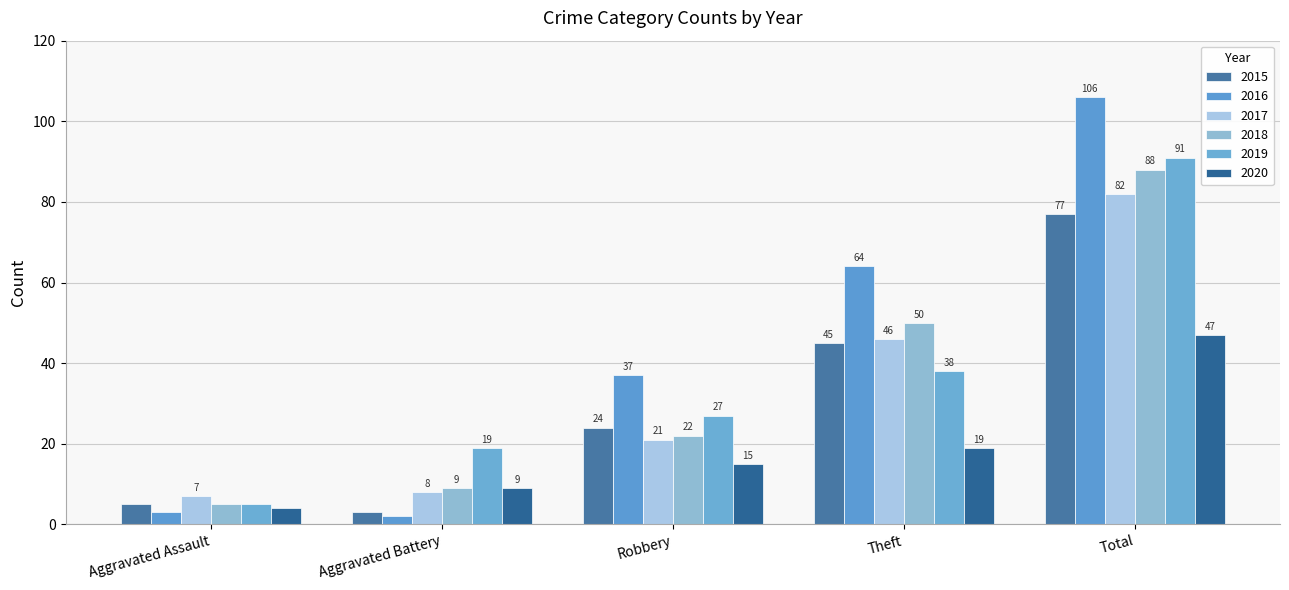

What is the value of the 2017 bar at the 5th from the left?

82